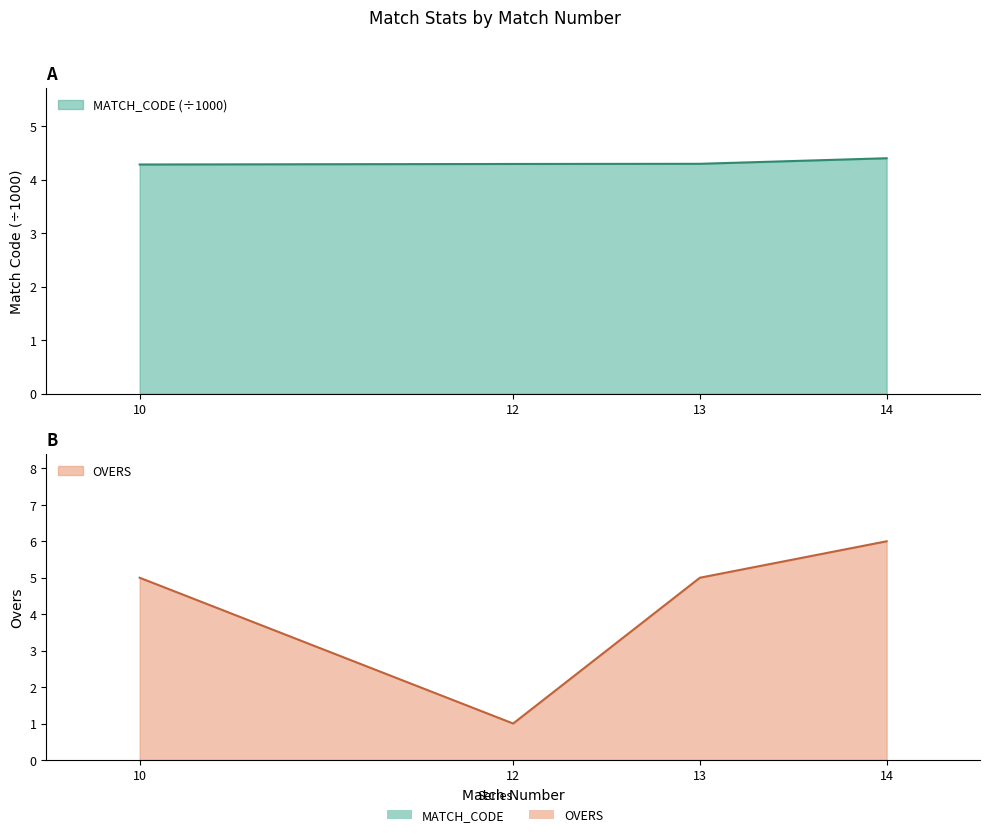

At which category does the chart reach its minimum across all series?

12